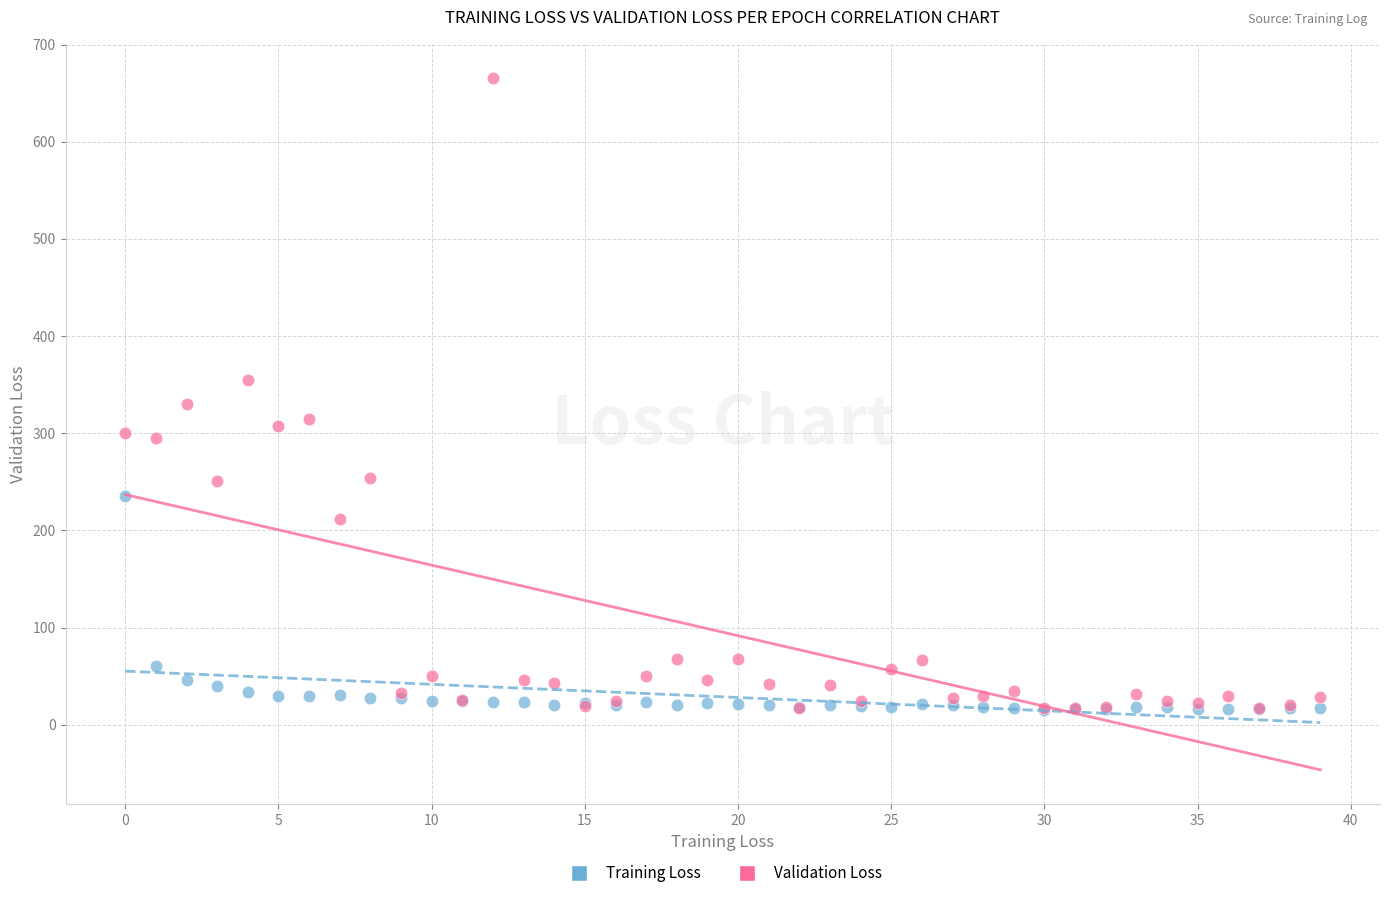

What are all the series names shown in the legend?

Training Loss, Validation Loss